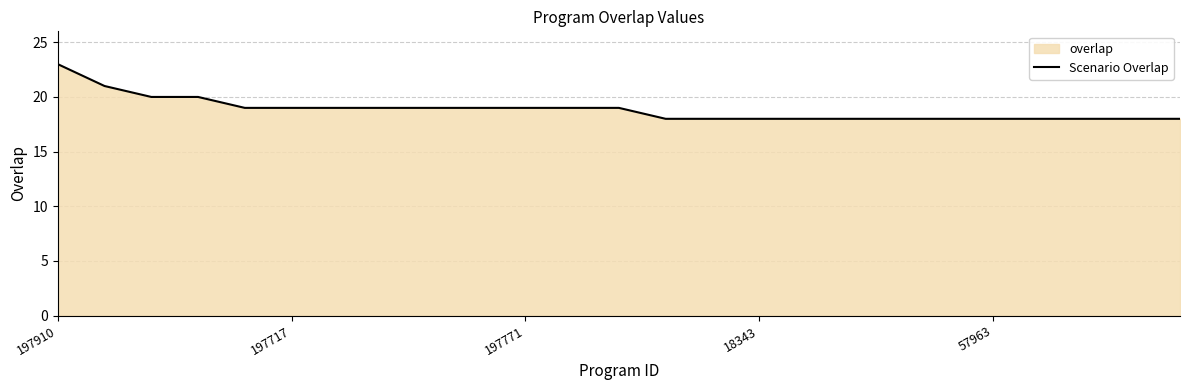

The value at 57963 is 31. True or false?

False